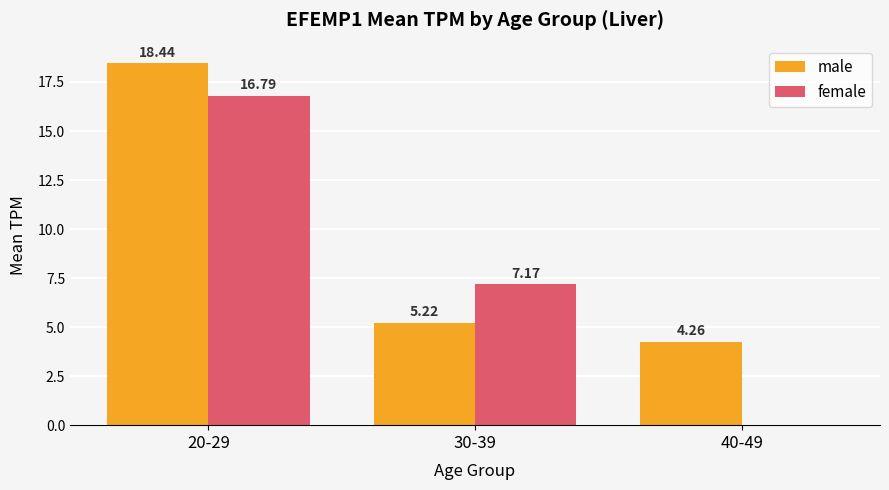

At which label is female closest to 8?

30-39